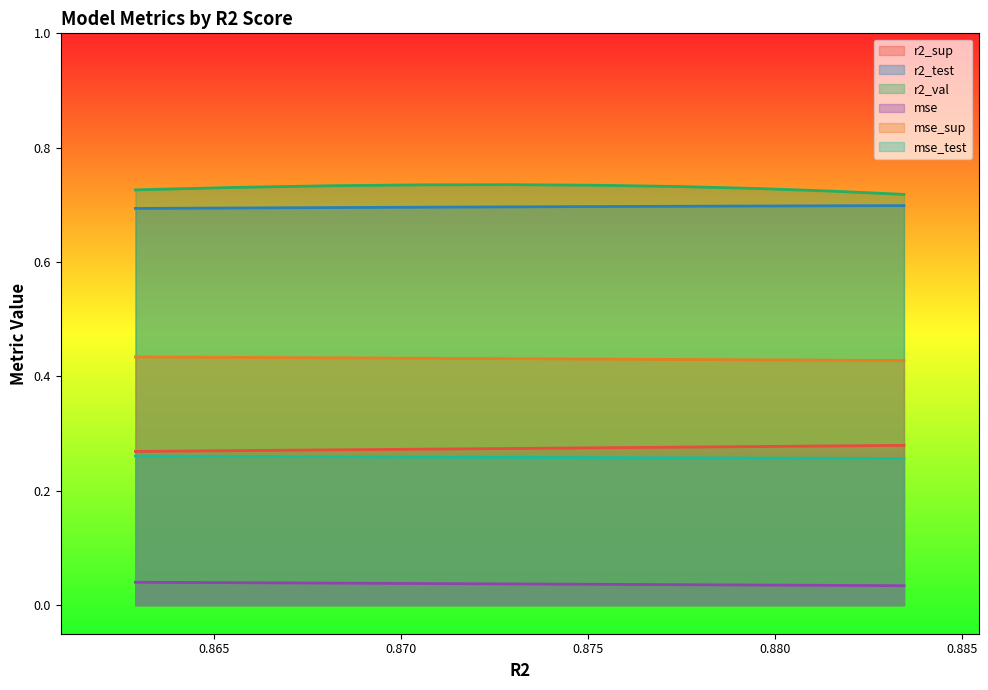

What are all the series names shown in the legend?

r2_sup, r2_test, r2_val, mse, mse_sup, mse_test